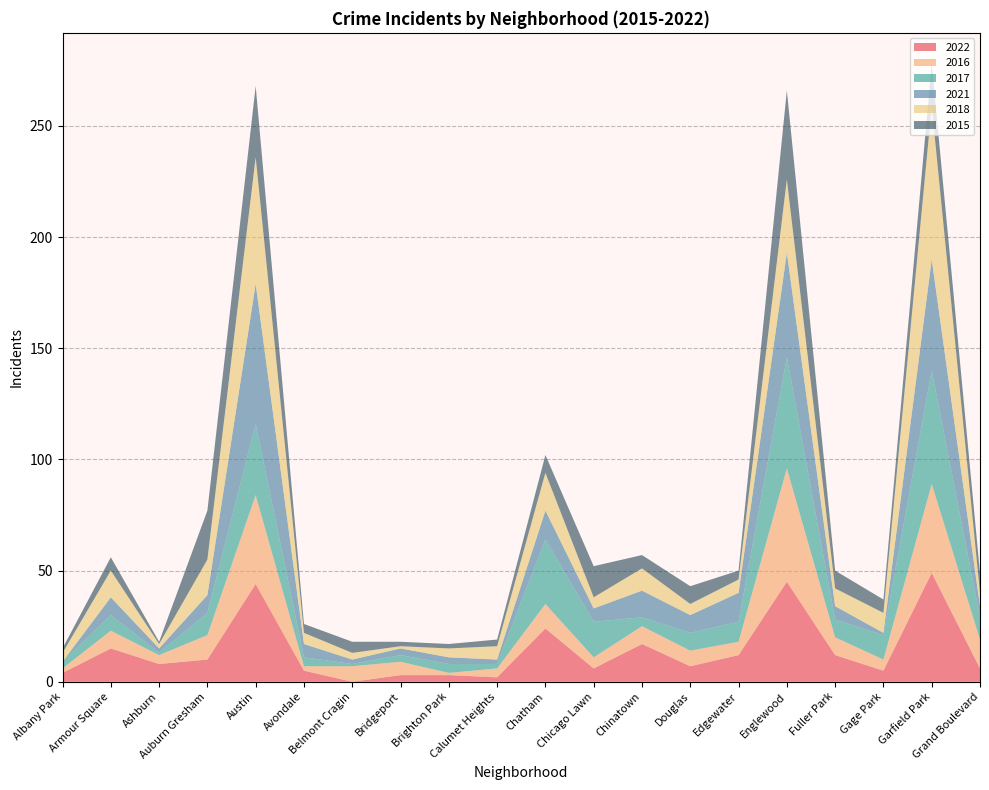

Reading right to left, extract all data points from this chart.

2022: Grand Boulevard=6	Garfield Park=49	Gage Park=5	Fuller Park=12	Englewood=45	Edgewater=12	Douglas=7	Chinatown=17	Chicago Lawn=6	Chatham=24	Calumet Heights=2	Brighton Park=3	Bridgeport=3	Belmont Cragin=0	Avondale=5	Austin=44	Auburn Gresham=10	Ashburn=8	Armour Square=15	Albany Park=4
2016: Grand Boulevard=13	Garfield Park=40	Gage Park=5	Fuller Park=8	Englewood=51	Edgewater=6	Douglas=7	Chinatown=8	Chicago Lawn=5	Chatham=11	Calumet Heights=4	Brighton Park=1	Bridgeport=6	Belmont Cragin=7	Avondale=2	Austin=40	Auburn Gresham=11	Ashburn=4	Armour Square=8	Albany Park=2
2017: Grand Boulevard=10	Garfield Park=51	Gage Park=11	Fuller Park=8	Englewood=50	Edgewater=9	Douglas=8	Chinatown=4	Chicago Lawn=16	Chatham=29	Calumet Heights=2	Brighton Park=4	Bridgeport=3	Belmont Cragin=1	Avondale=4	Austin=32	Auburn Gresham=10	Ashburn=1	Armour Square=7	Albany Park=3
2021: Grand Boulevard=5	Garfield Park=50	Gage Park=1	Fuller Park=6	Englewood=47	Edgewater=13	Douglas=8	Chinatown=12	Chicago Lawn=6	Chatham=13	Calumet Heights=2	Brighton Park=3	Bridgeport=3	Belmont Cragin=2	Avondale=6	Austin=63	Auburn Gresham=8	Ashburn=2	Armour Square=8	Albany Park=0
2018: Grand Boulevard=6	Garfield Park=69	Gage Park=9	Fuller Park=8	Englewood=33	Edgewater=6	Douglas=5	Chinatown=10	Chicago Lawn=5	Chatham=17	Calumet Heights=6	Brighton Park=4	Bridgeport=1	Belmont Cragin=3	Avondale=5	Austin=57	Auburn Gresham=16	Ashburn=2	Armour Square=12	Albany Park=4
2015: Grand Boulevard=9	Garfield Park=19	Gage Park=6	Fuller Park=8	Englewood=40	Edgewater=4	Douglas=8	Chinatown=6	Chicago Lawn=14	Chatham=8	Calumet Heights=3	Brighton Park=2	Bridgeport=2	Belmont Cragin=5	Avondale=4	Austin=32	Auburn Gresham=22	Ashburn=1	Armour Square=6	Albany Park=2